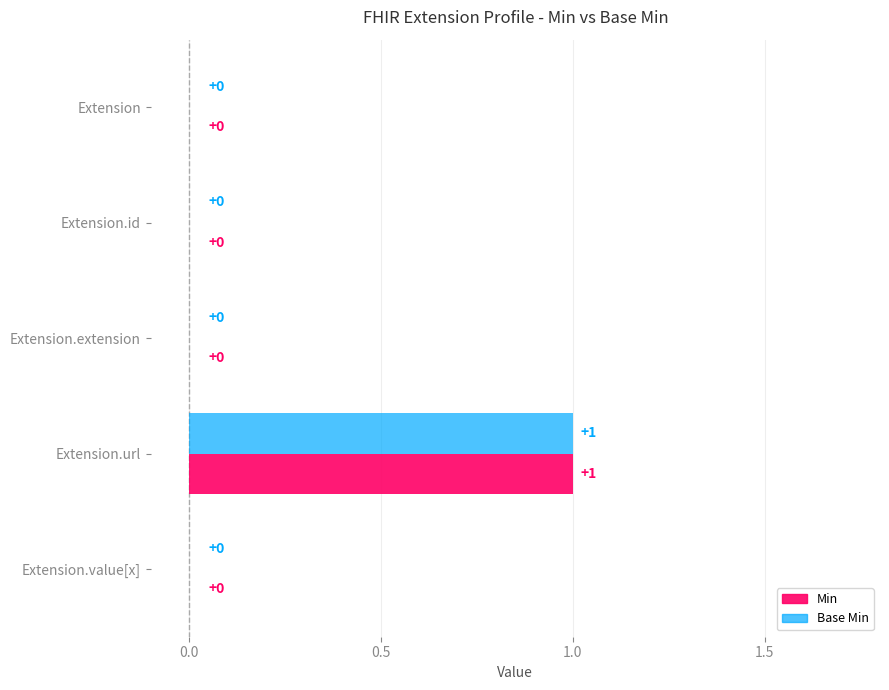

How many Min values are between 0 and 1?

5